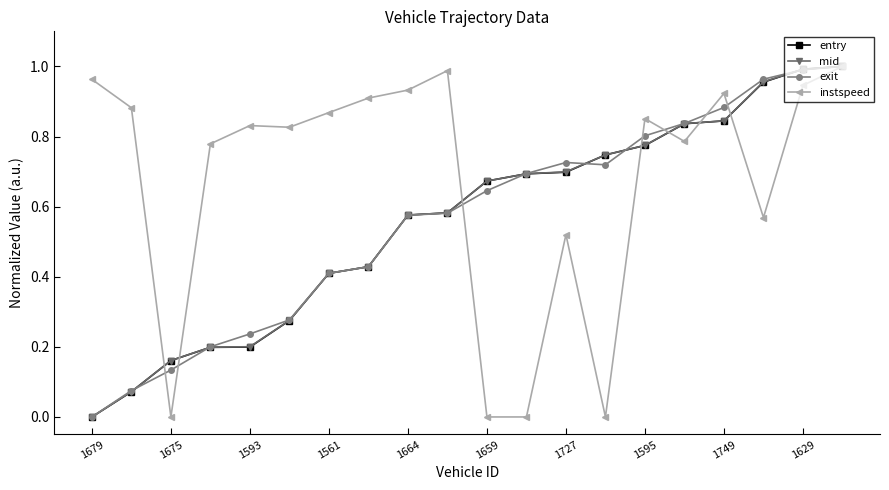

Does the chart display data point markers on the line(s)?

Yes